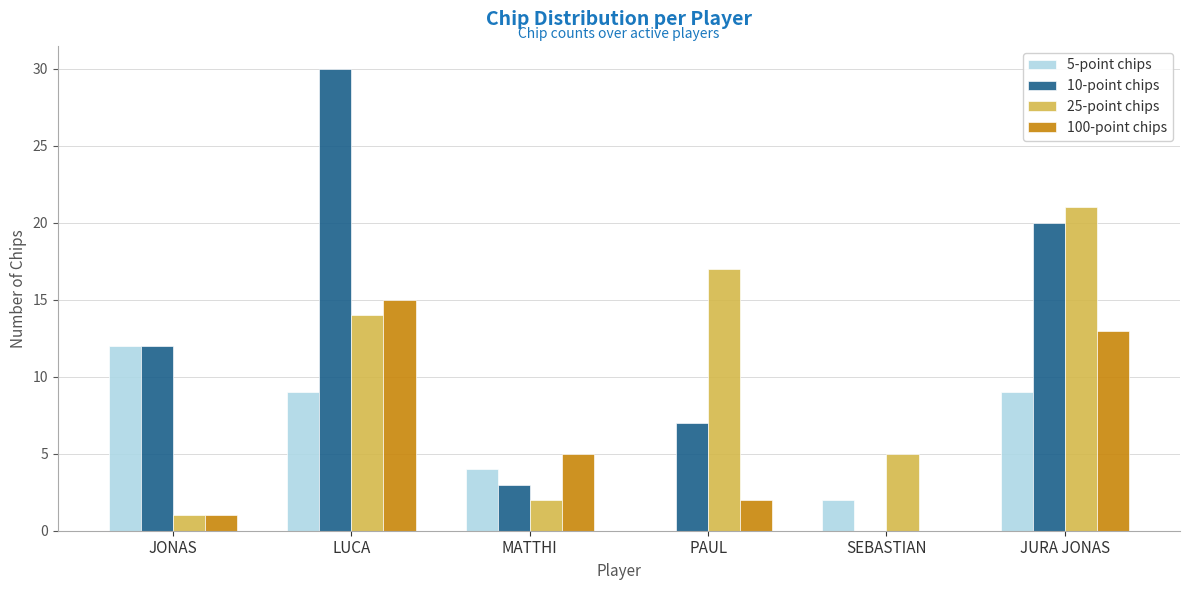

Does the chart contain stacked bars?

No